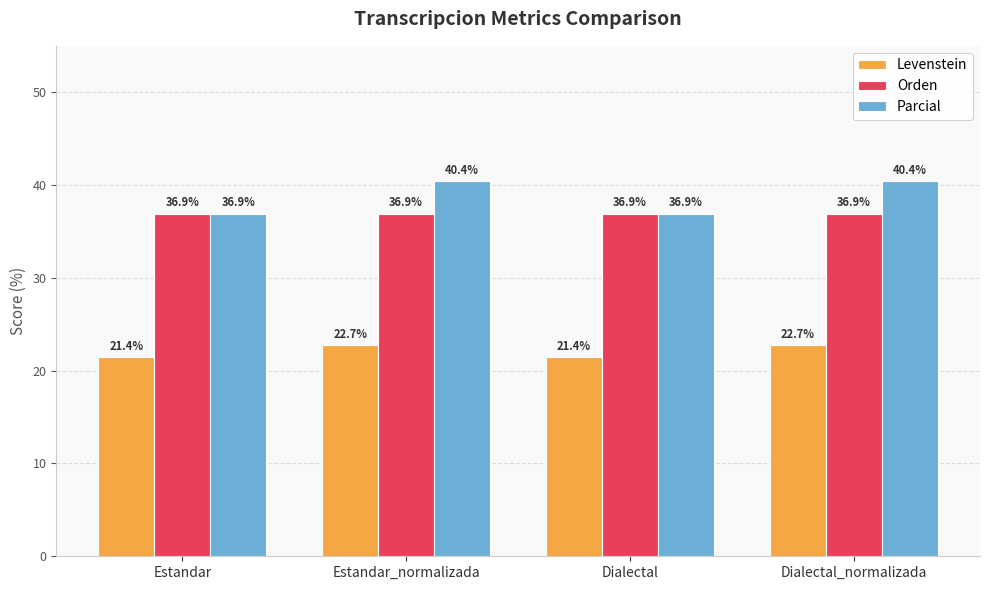

The value of Levenstein at Estandar is 28.1. True or false?

False